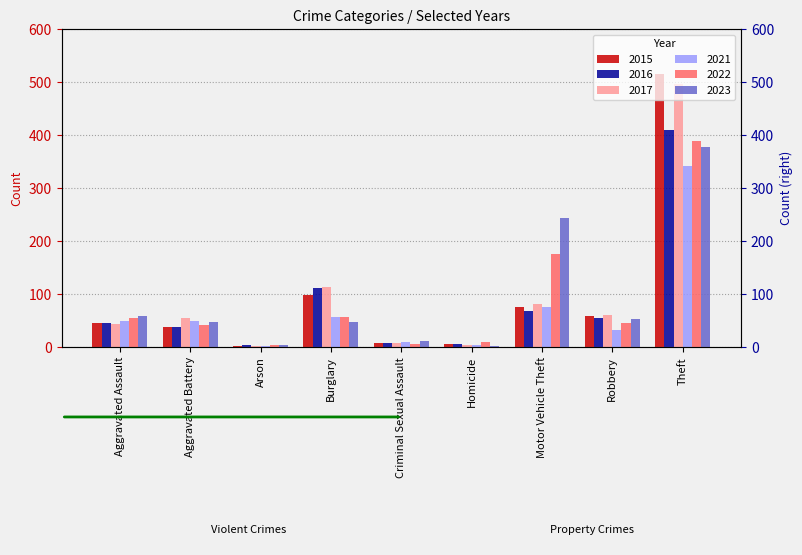

Where does the 2022 series first go above 46?

Aggravated Assault